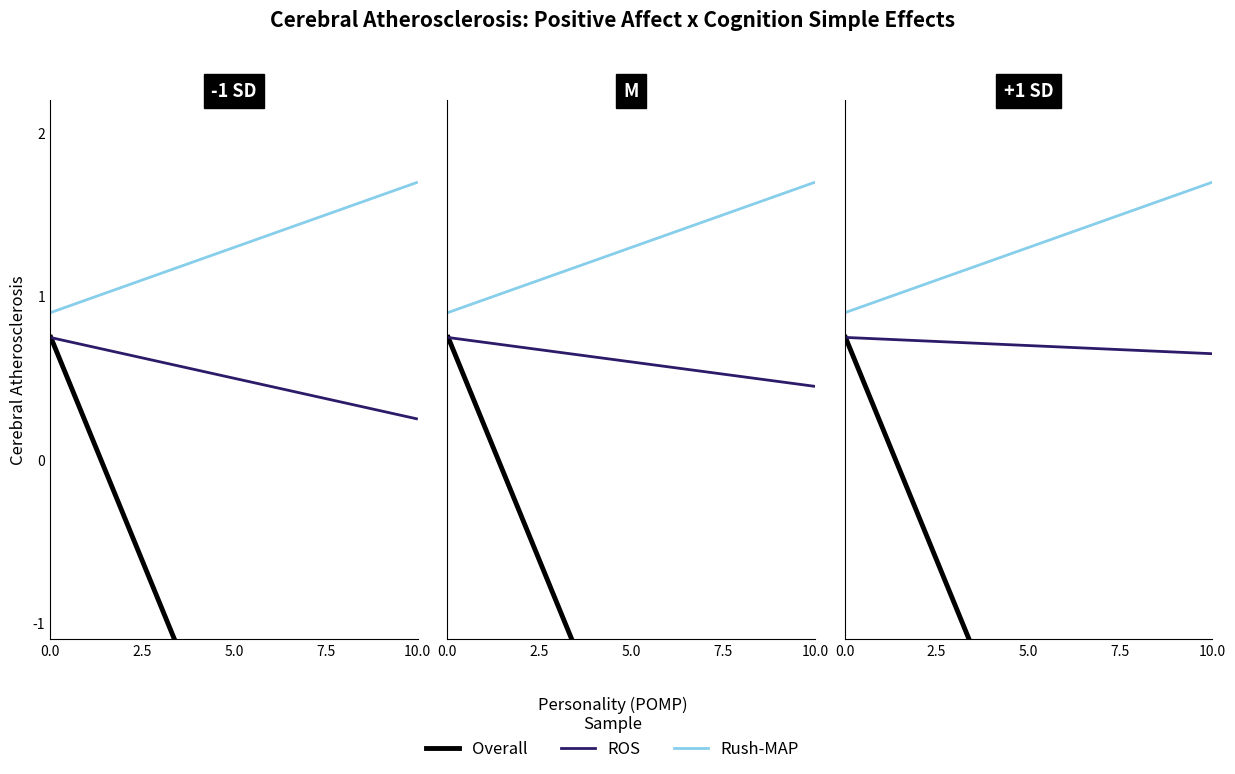

Is it true that Overall equals 0.8 at 0.0?

True